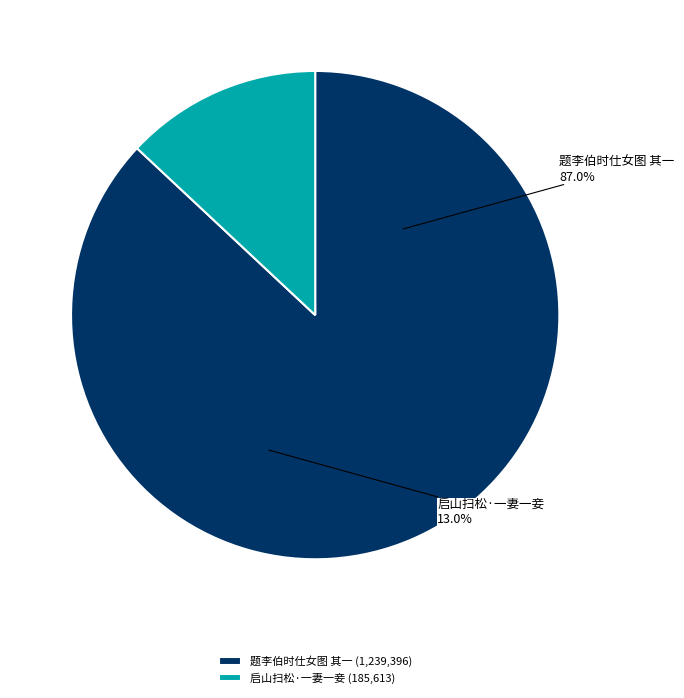

What is the majority slice?

题李伯时仕女图 其一 妾心不忆交河冷，手冷难裁金剪刀